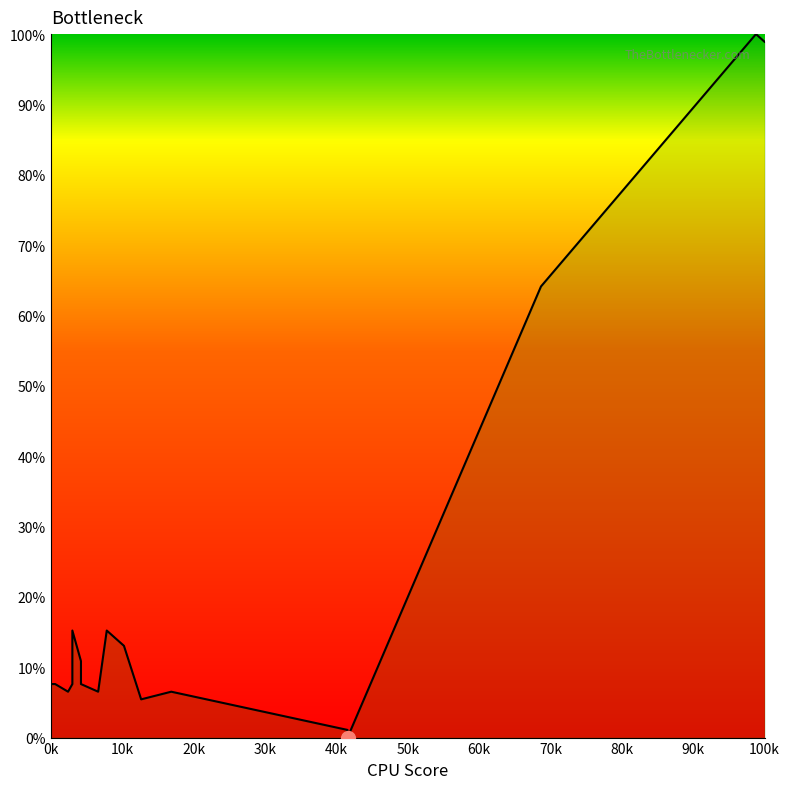

What is the sum of all values?

373.9